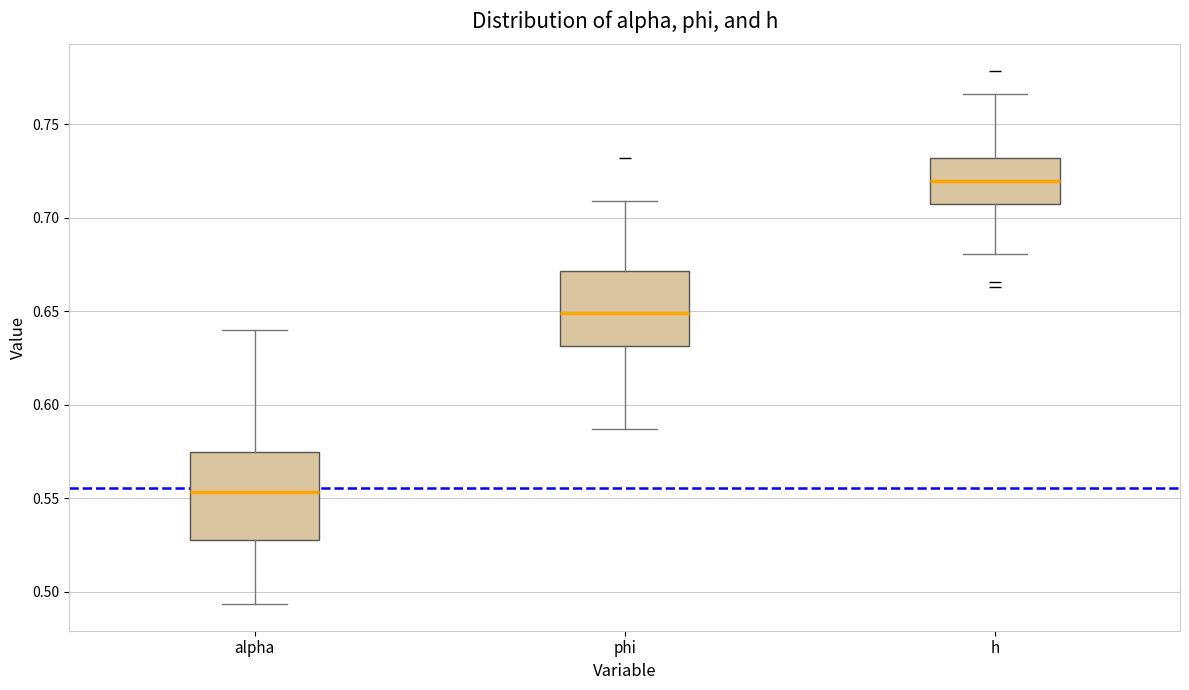

Which box's median line is the highest?

h